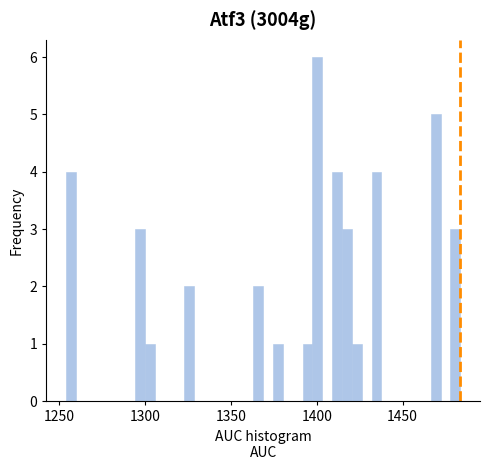

Around what value on the x-axis is the tallest bar? Give the approximate position of its centre, as read against the axis.

1400